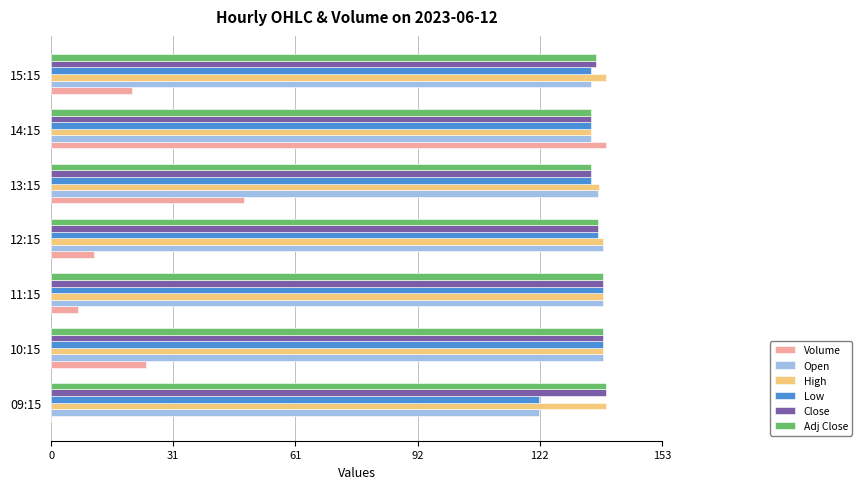

How many positive values does the Volume series have?

6